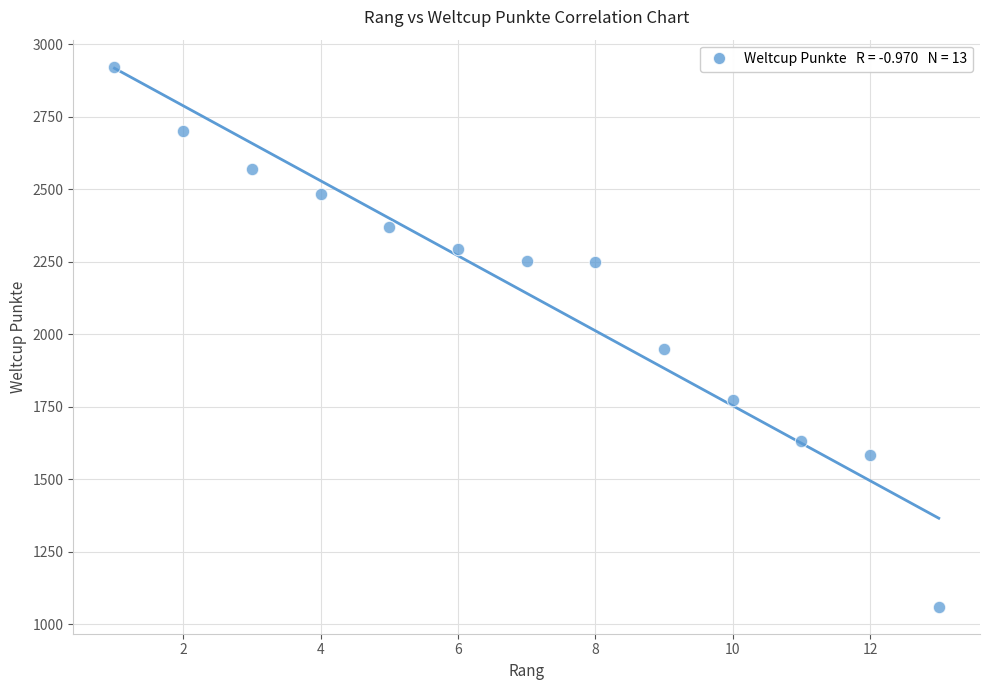

What Y value in the scatter plot is closest to 1991?

1949